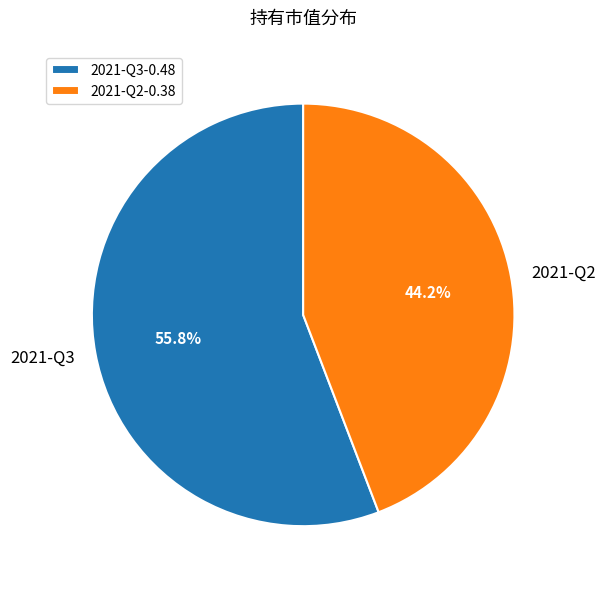

To the nearest percent, what is the difference between the largest and smallest slice percentages?

12%